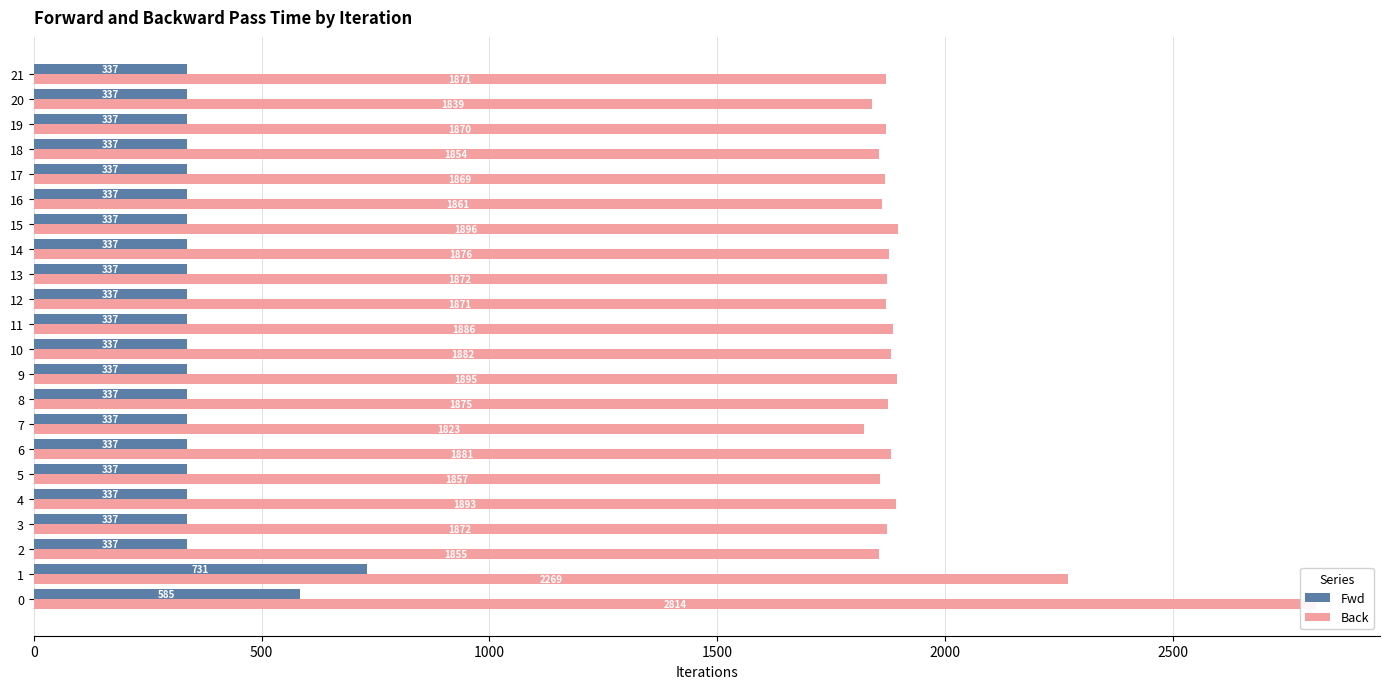

What value does the Back series have at 21?

1870.6